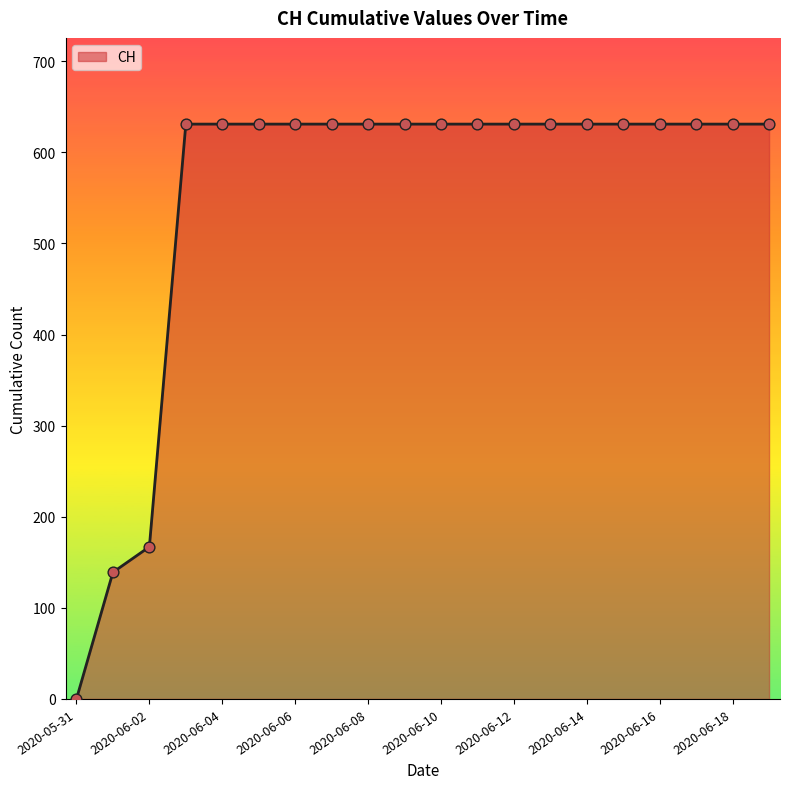

What is the difference between the maximum and minimum values?

631